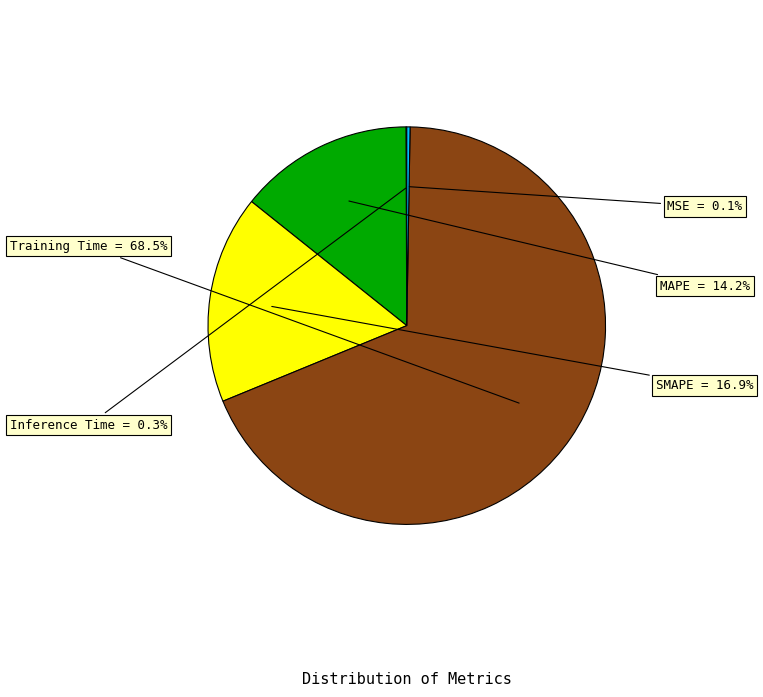

Which slice is the largest?

Training Time